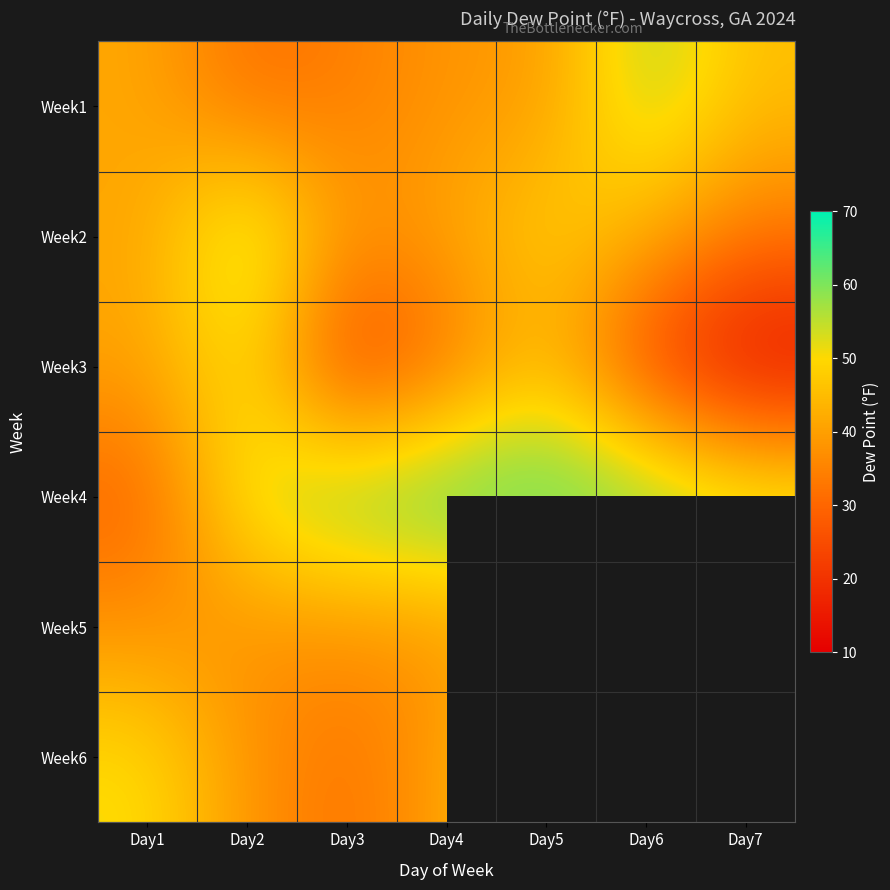

Which has a higher value, Day5 or Day3?

Day5